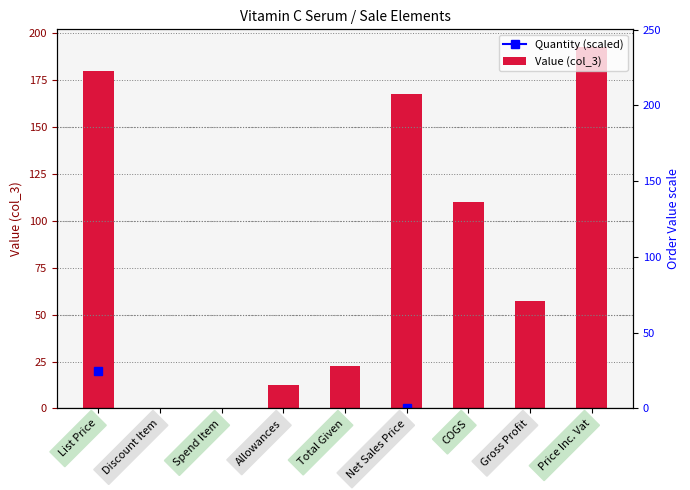

How many positive values are there?

7